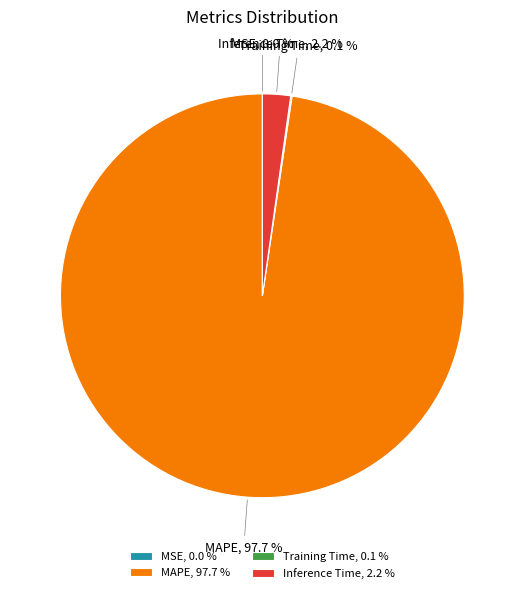

To the nearest percent, what is the average slice percentage?

25%